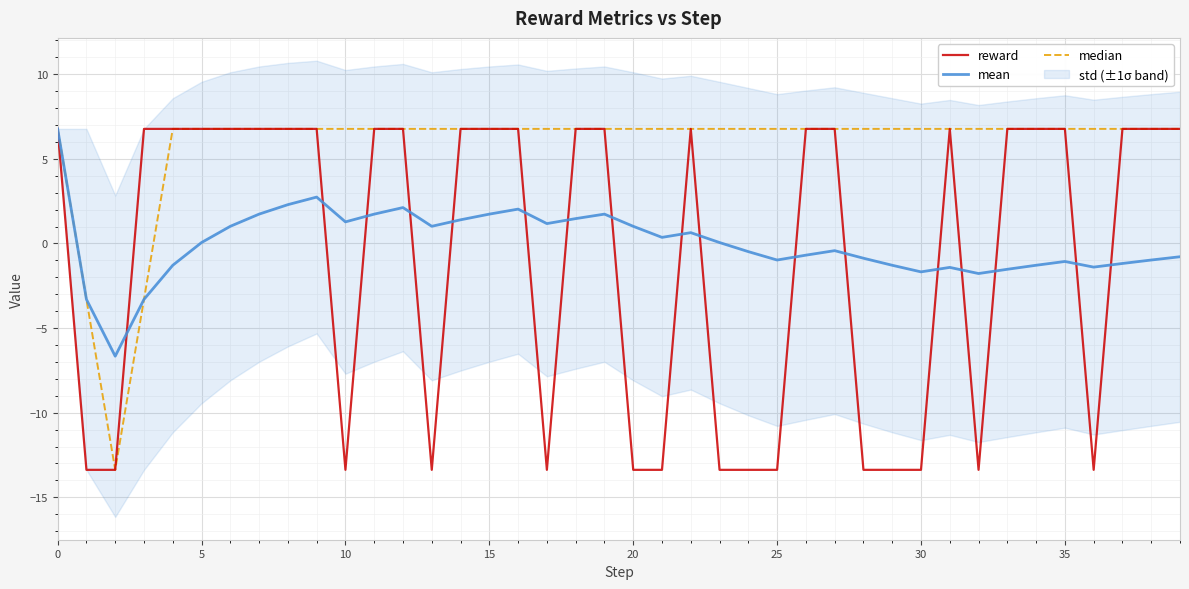

Between 9 and 15, which is larger?

9